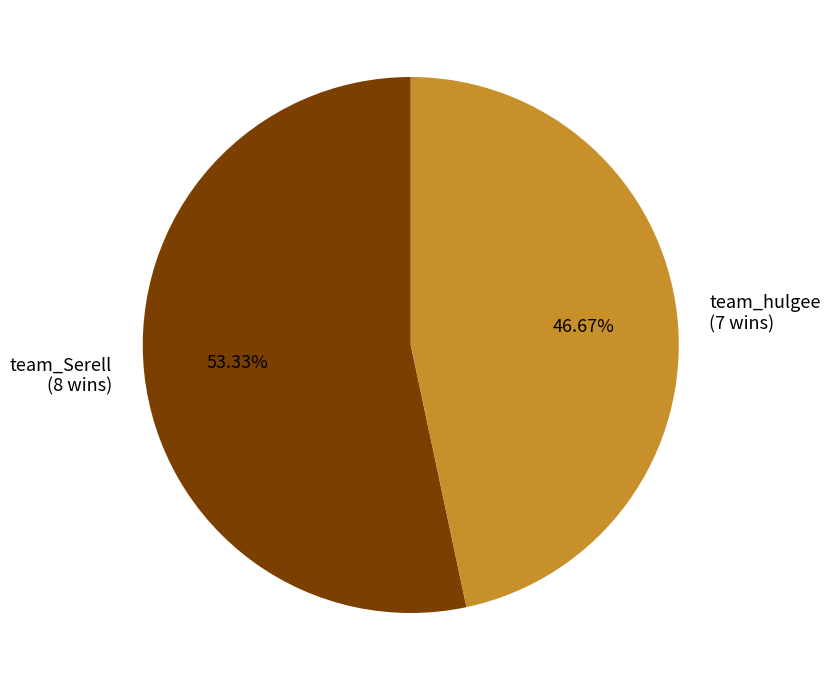

What is the largest slice in the pie chart?

team_Serell